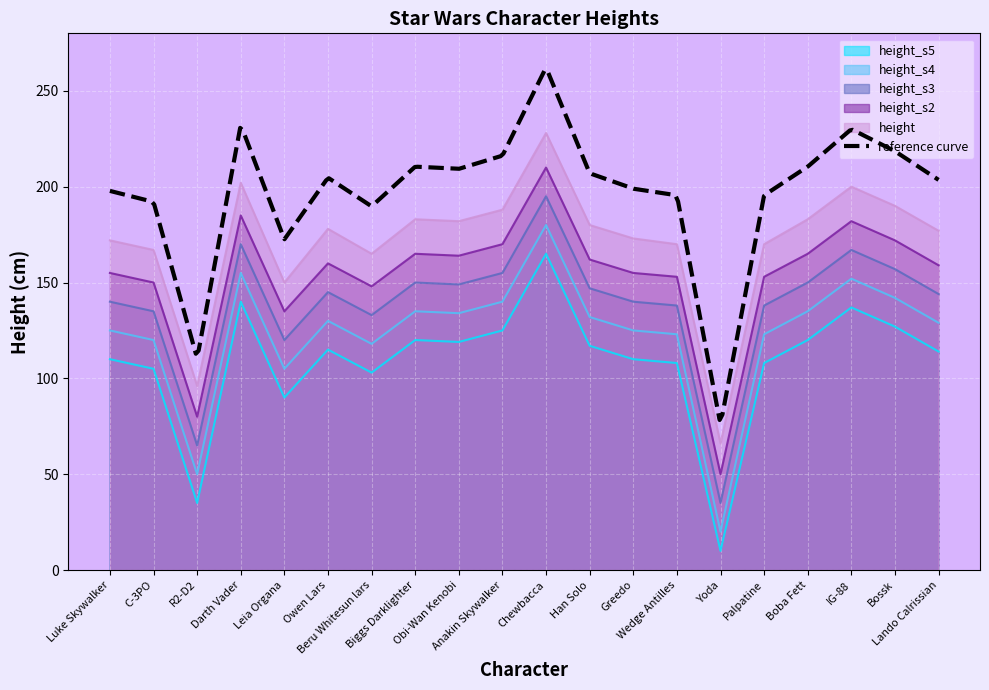

Which category has the lowest value across all series?

Yoda